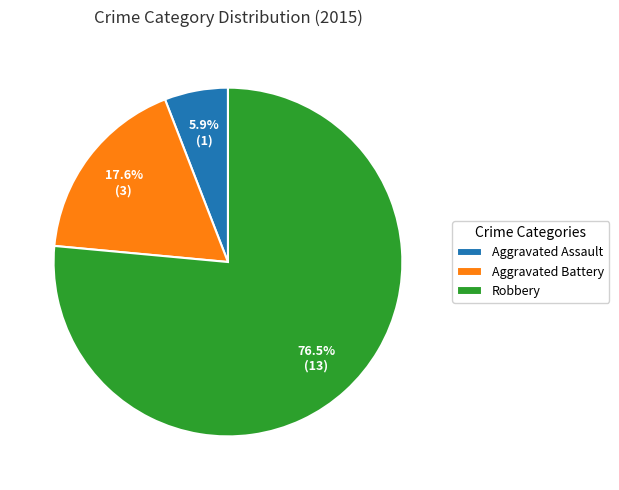

Approximately how many times larger is the value at Robbery compared to Aggravated Battery?

4.3